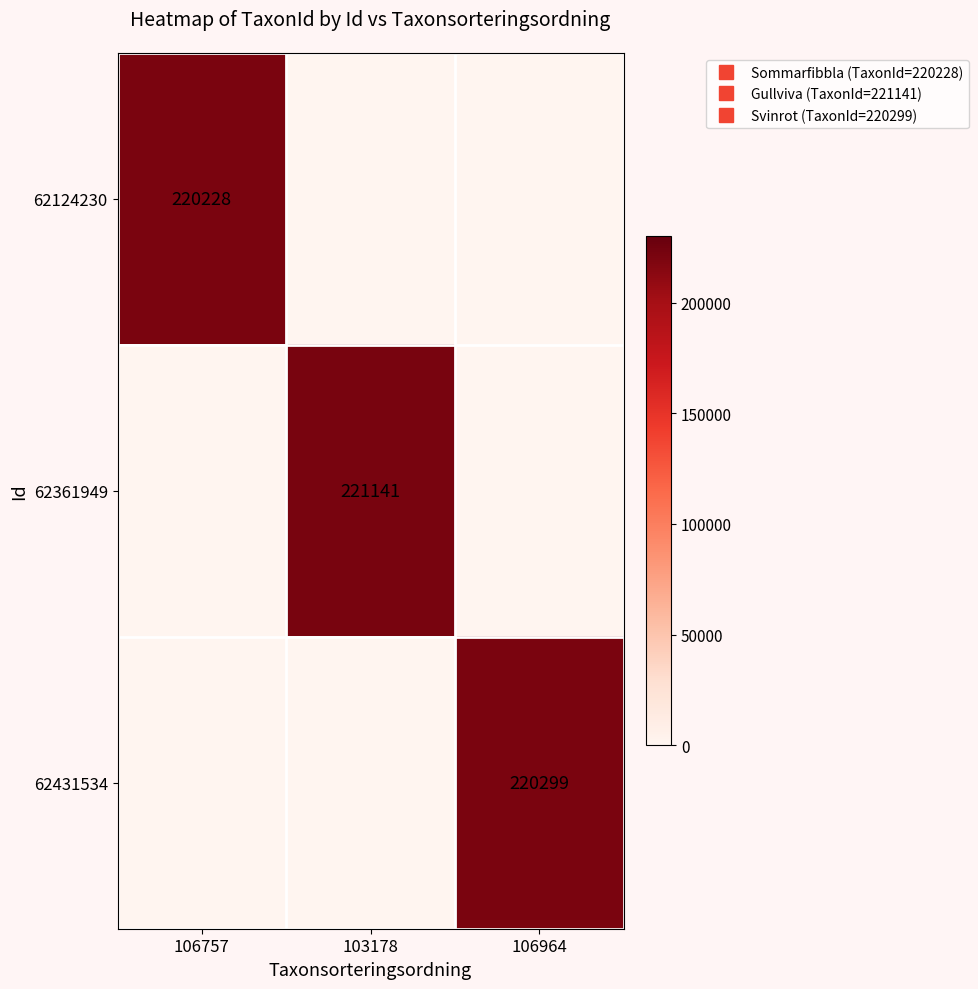

Which series changed the most between 103178 and 106964?

62361949